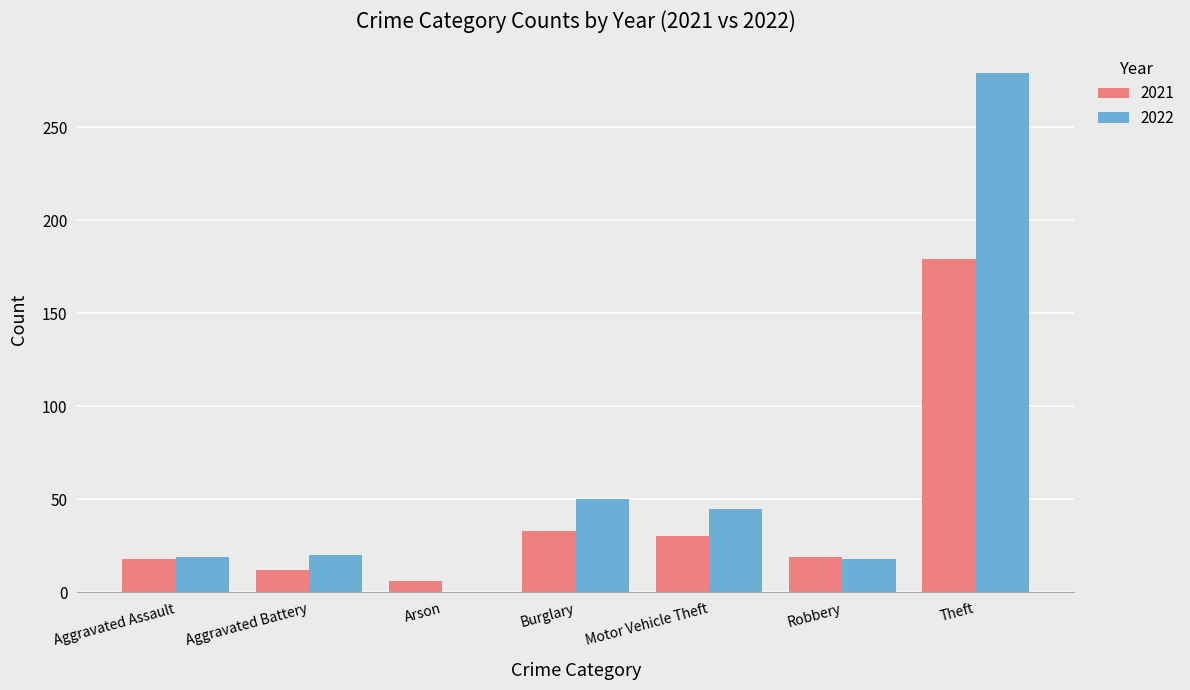

What are all the series names shown in the legend?

2021, 2022